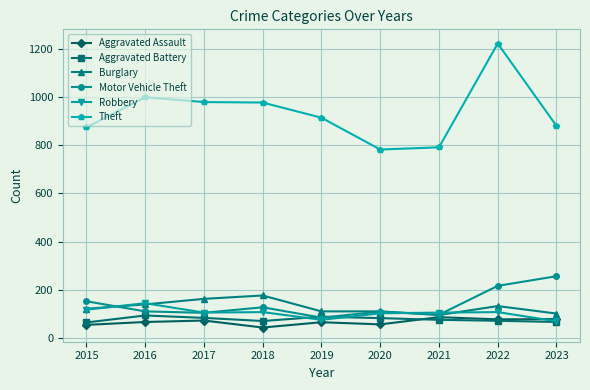

Read the Theft value at 2023.

880